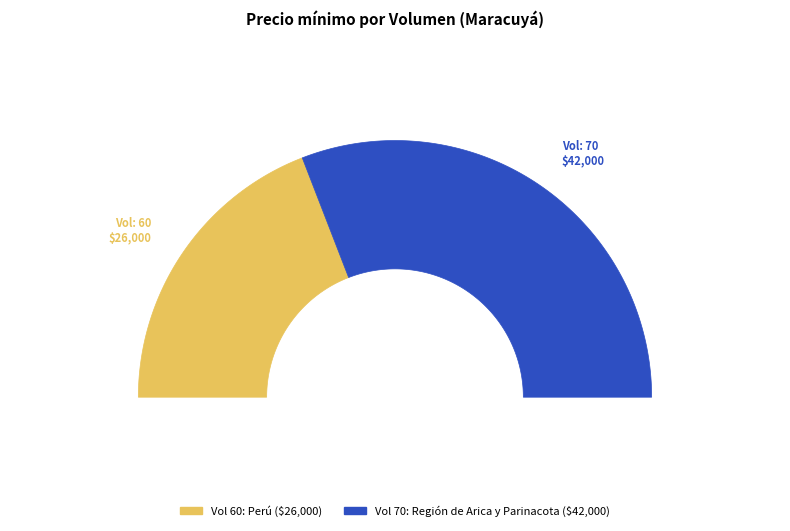

To the nearest percent, what portion does 70 represent?

62%